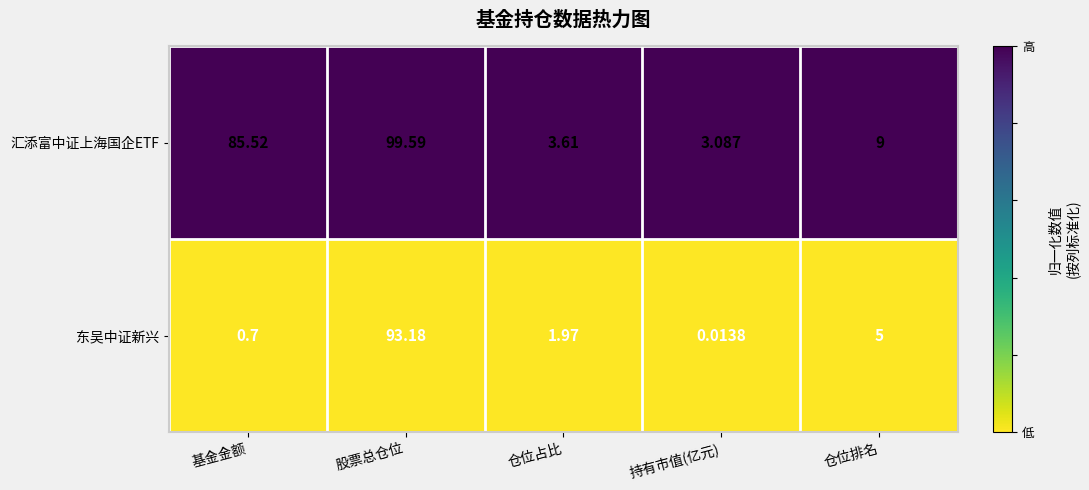

Which series has the largest total across all categories?

汇添富中证上海国企ETF